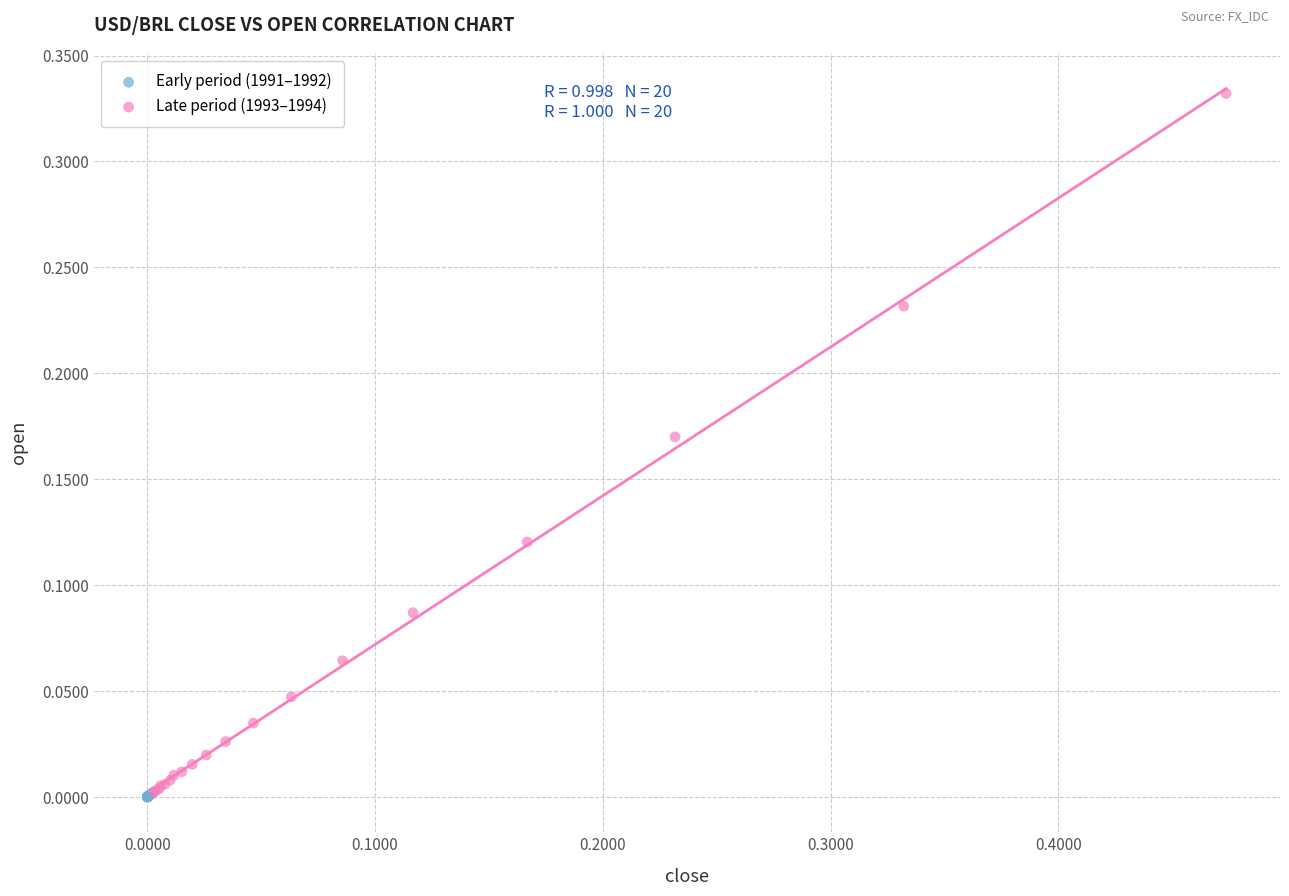

What are all the series names shown in the legend?

Early period (1991–1992), Late period (1993–1994)